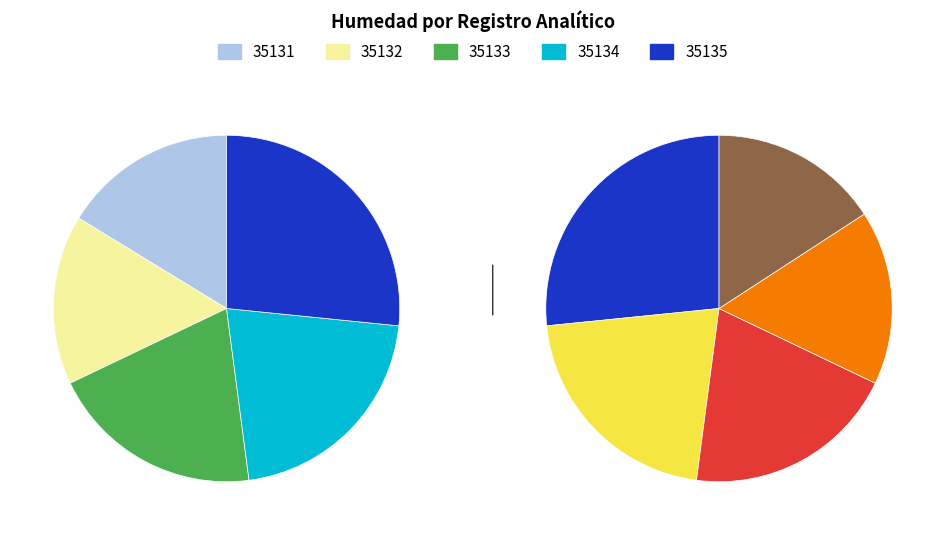

What percentage is the 35132 slice, to the nearest percent?

16%